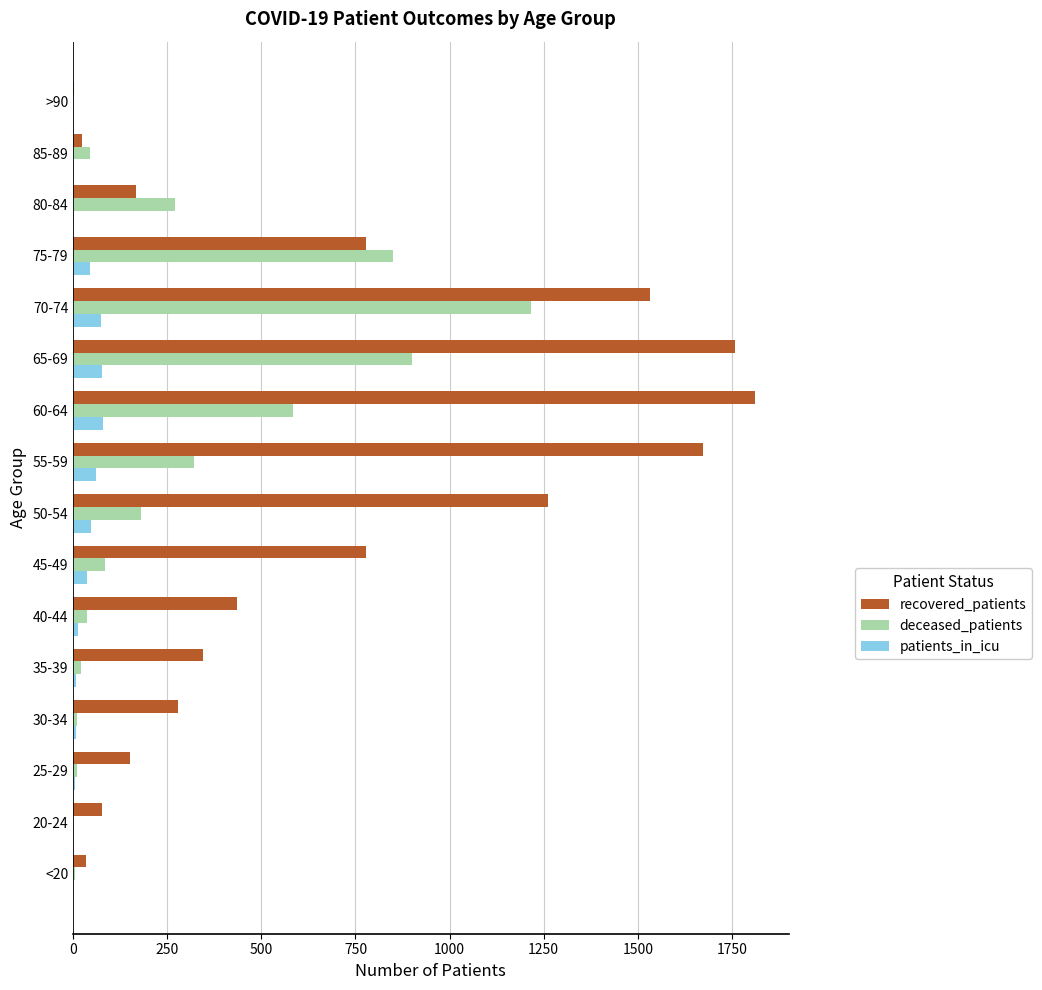

Is it true that patients_in_icu equals 74 at 70-74?

True